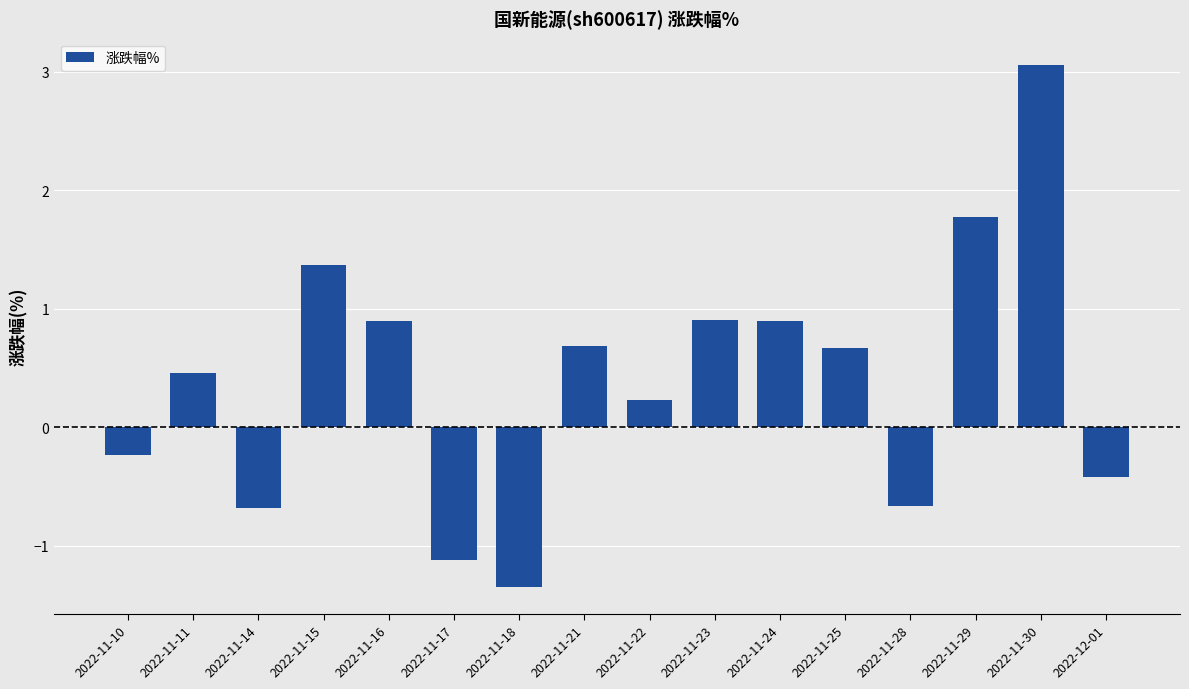

How many bars are there in total?

16